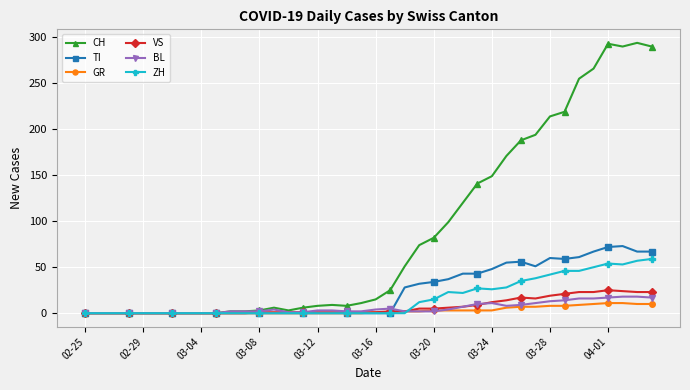

True or false: TI has more than 0 interior local peaks.

True